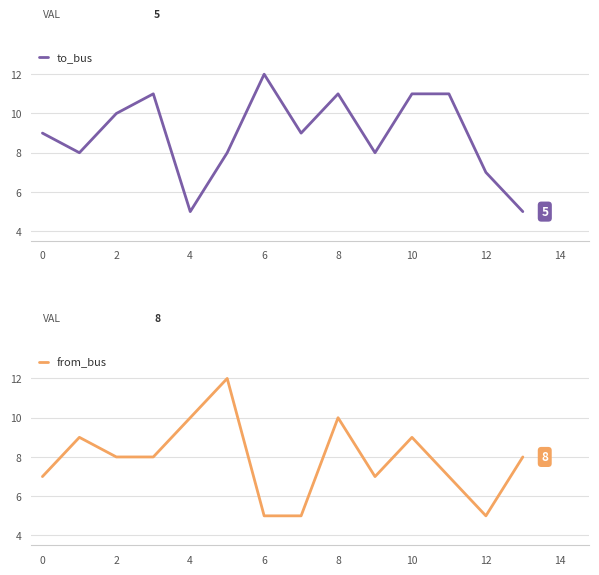

How many data points in to_bus are less than 9?

6